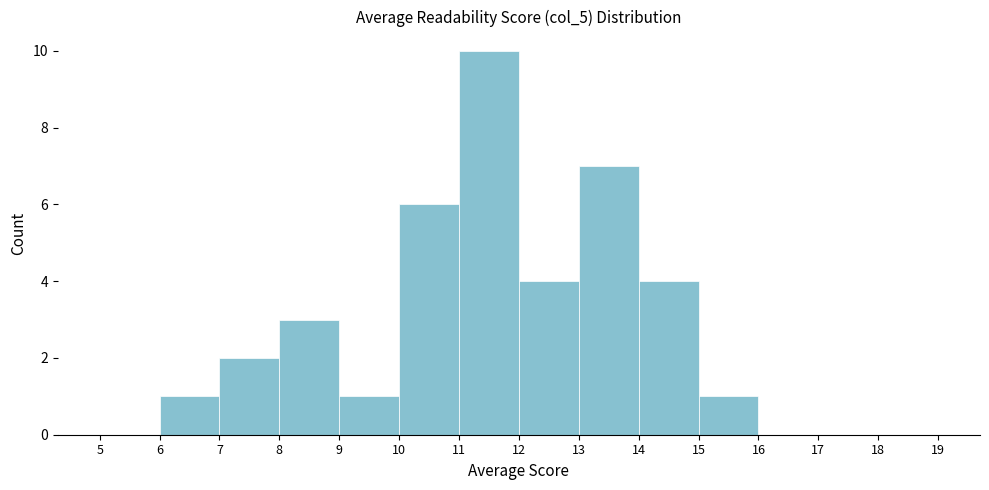

Reading left to right, transcribe this chart: for each bar, give the range it covers on the x-axis and its height. The values are not printed on the chart, so give them approximately, as read against the axis.

5 to 6: 0
6 to 7: 1
7 to 8: 2
8 to 9: 3
9 to 10: 1
10 to 11: 6
11 to 12: 10
12 to 13: 4
13 to 14: 7
14 to 15: 4
15 to 16: 1
16 to 17: 0
17 to 18: 0
18 to 19: 0